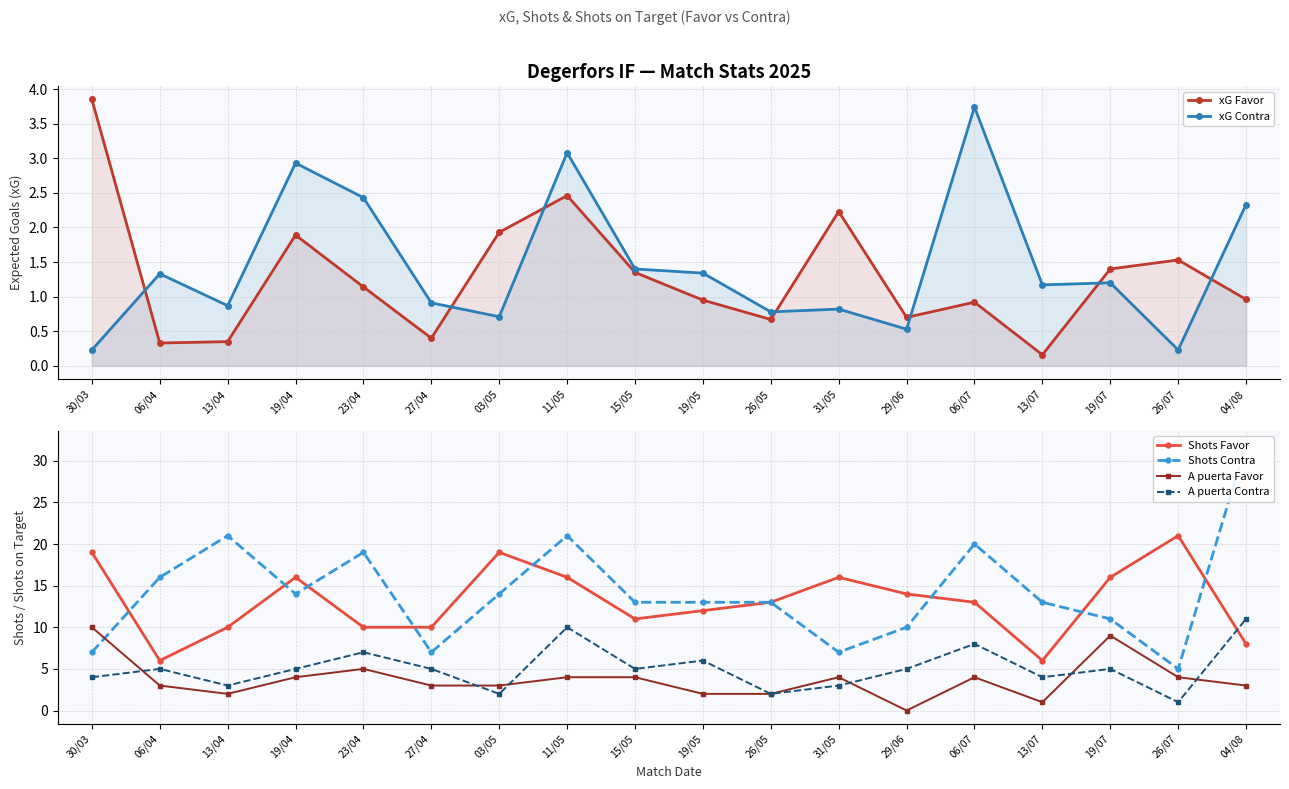

What position from the left is 06/07?

14